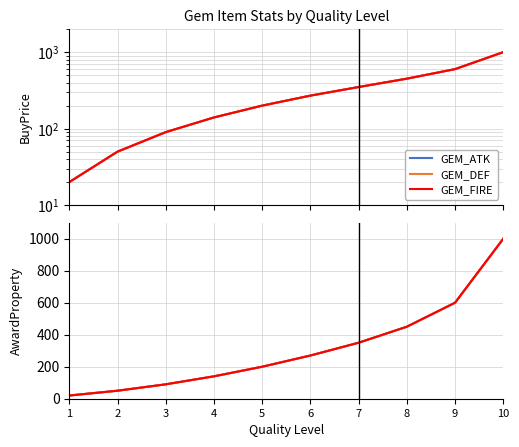

What is the value of the GEM_DEF point at the 7th from the left?

350